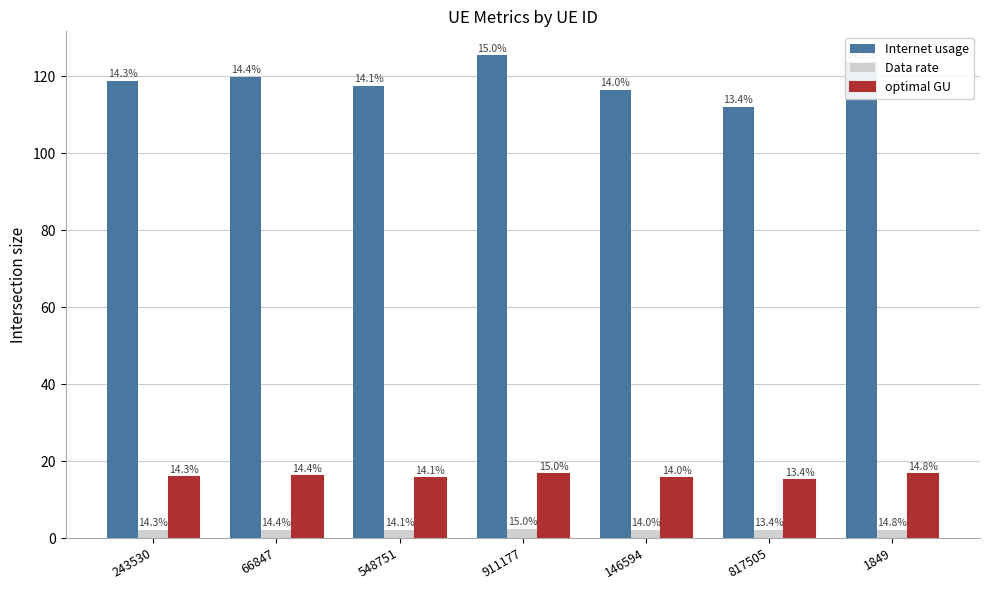

At which category is the sum across all series the highest?

911177